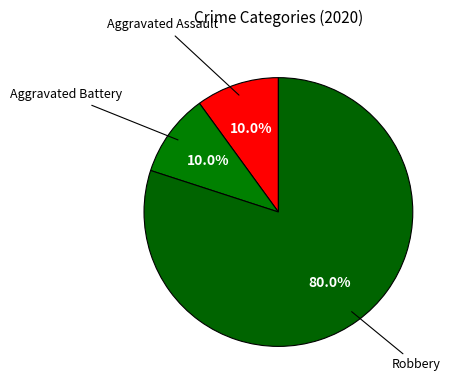

Which category has the biggest portion of the pie?

Robbery